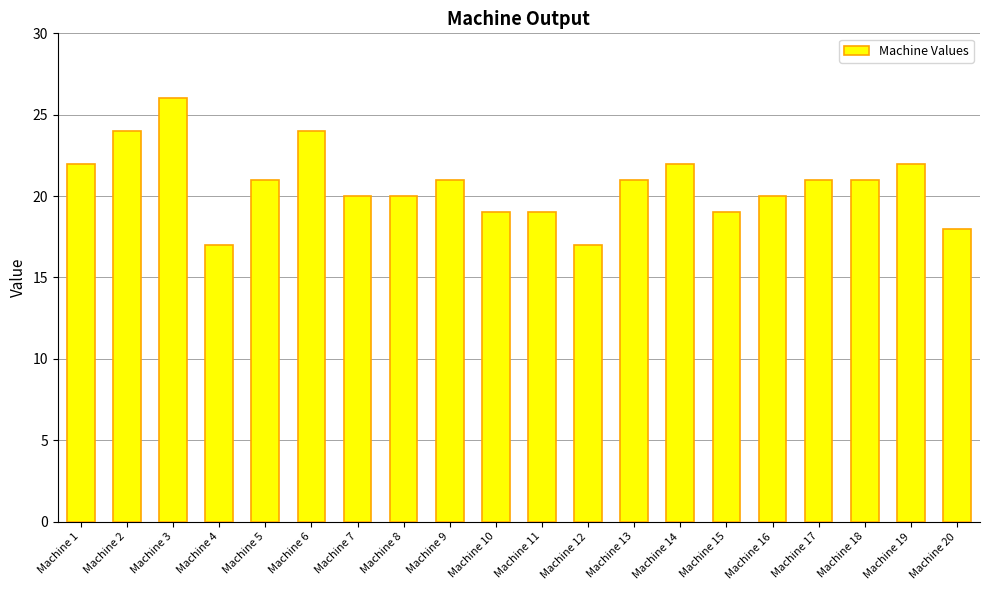

What is the sum of the values at Machine 12 and Machine 9?

38